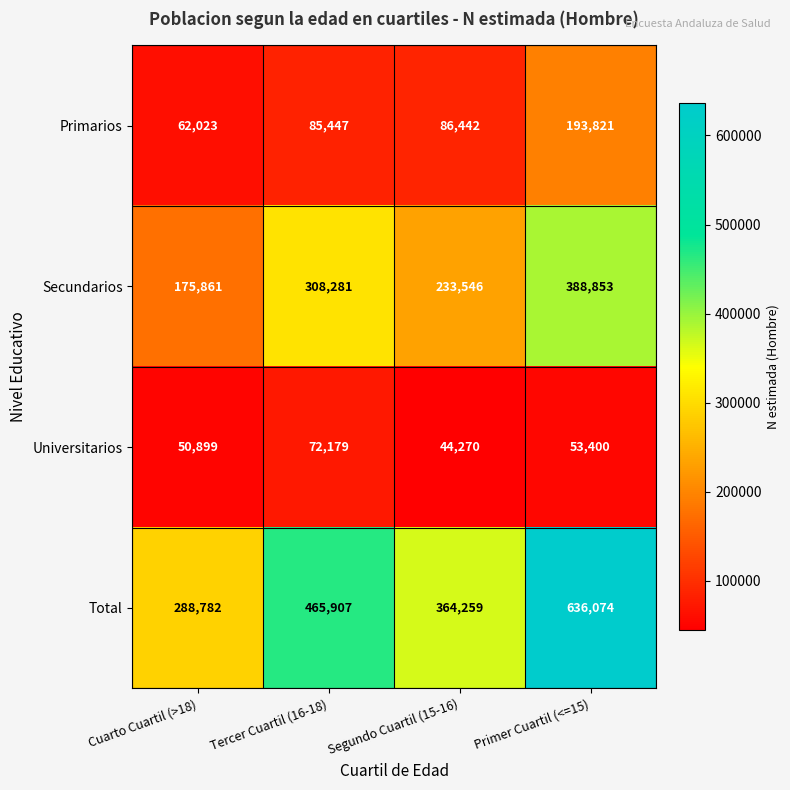

Which series has the largest total across all categories?

Total